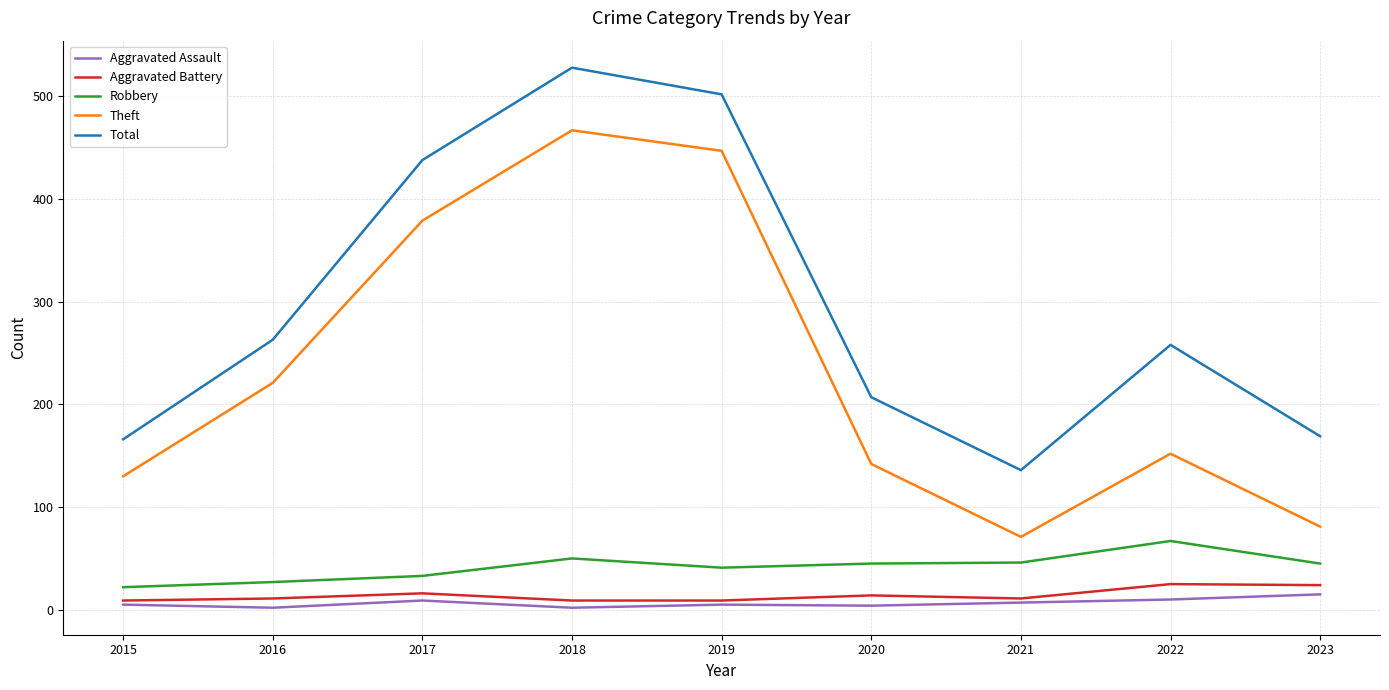

Is the value of Robbery at 2022 greater than the value of Theft at 2019?

No